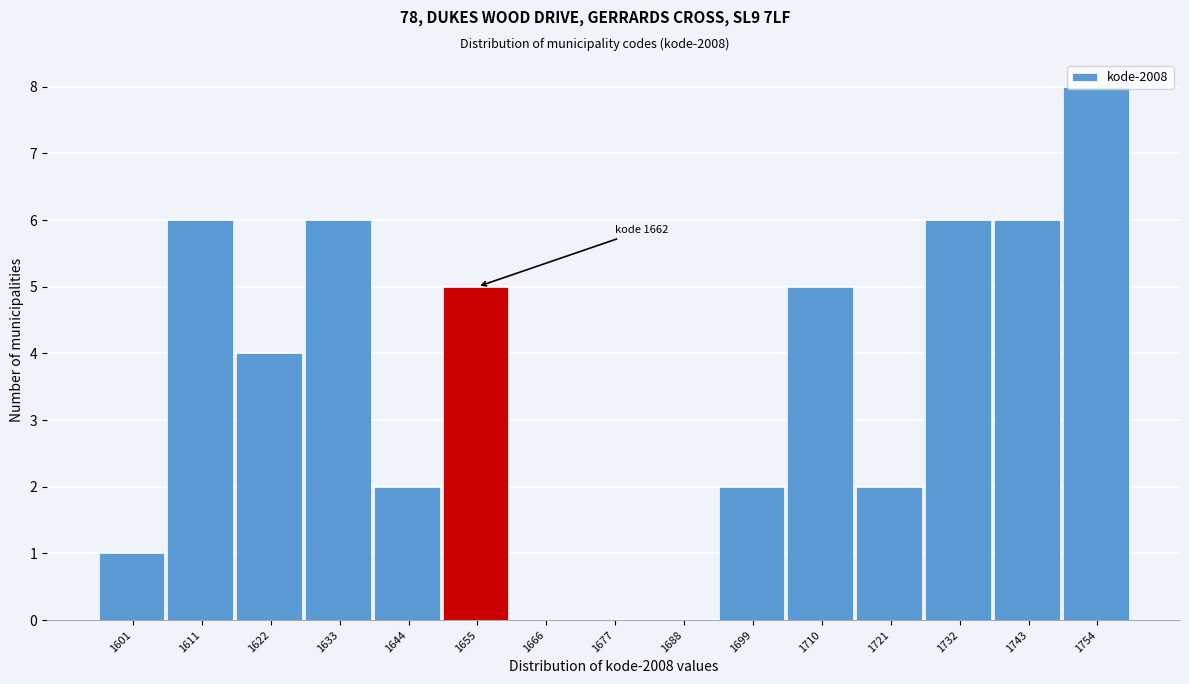

What is the sum of the values at 1754 and 1688?

8